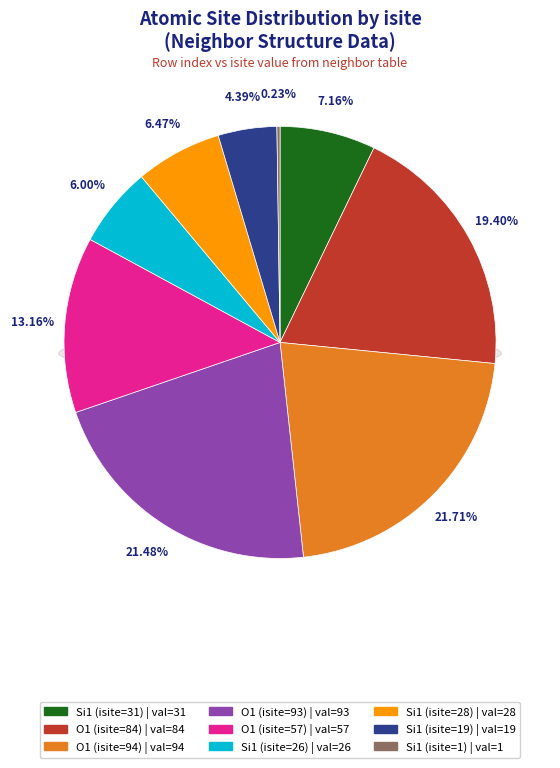

Rank the categories by value from lowest to highest.

Si1 (isite=1), Si1 (isite=19), Si1 (isite=26), Si1 (isite=28), Si1 (isite=31), O1 (isite=57), O1 (isite=84), O1 (isite=93), O1 (isite=94)